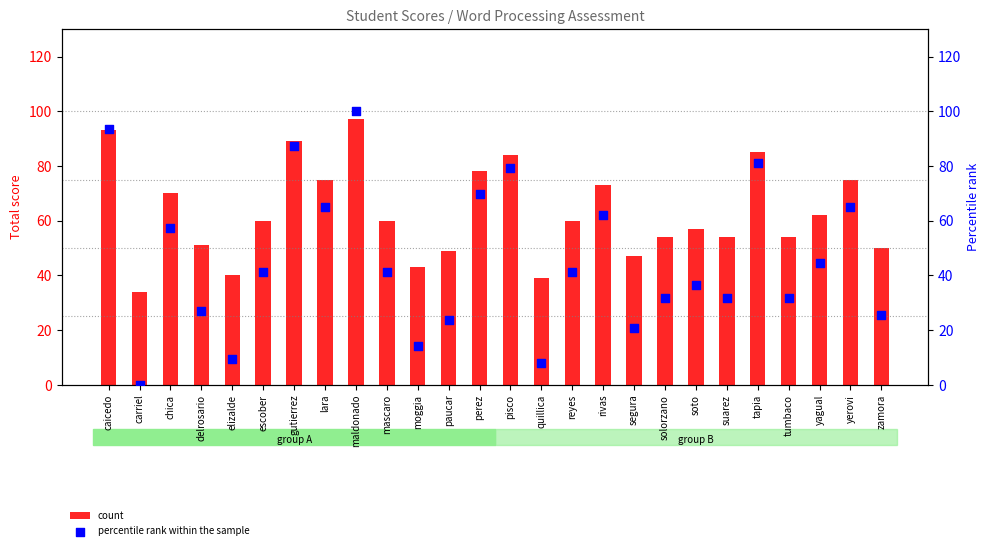

Which series has the widest spread of Y values?

percentile rank within the sample